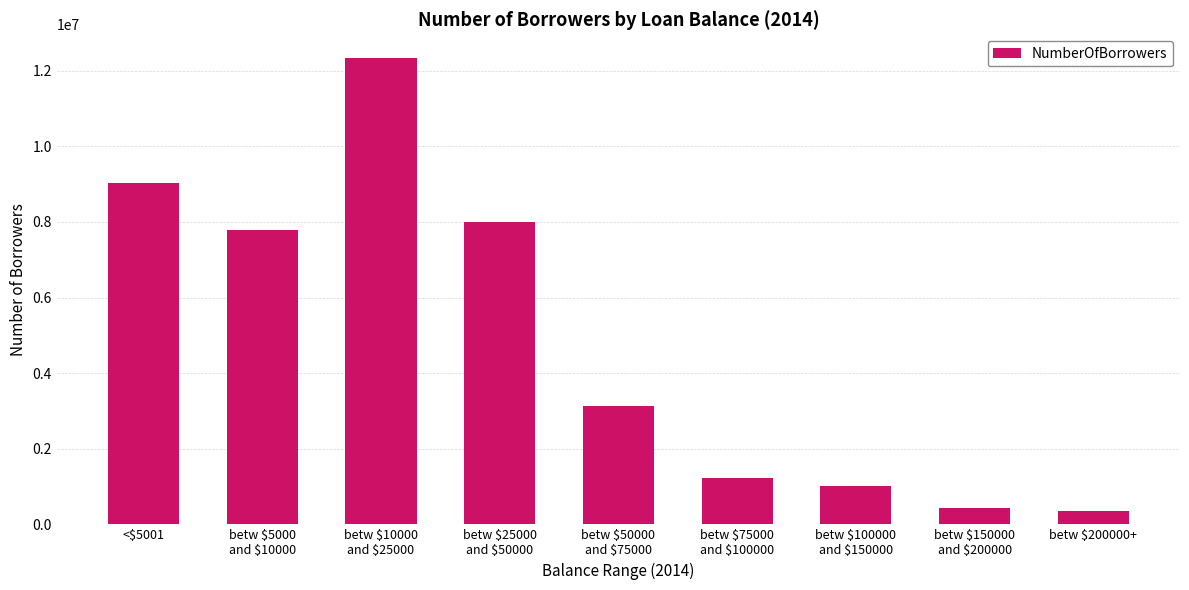

Reading left to right, what are all the values shown in this chart?

9028800	7785500	12348000	7997000	3126800	1238100	1026100	444200	348600